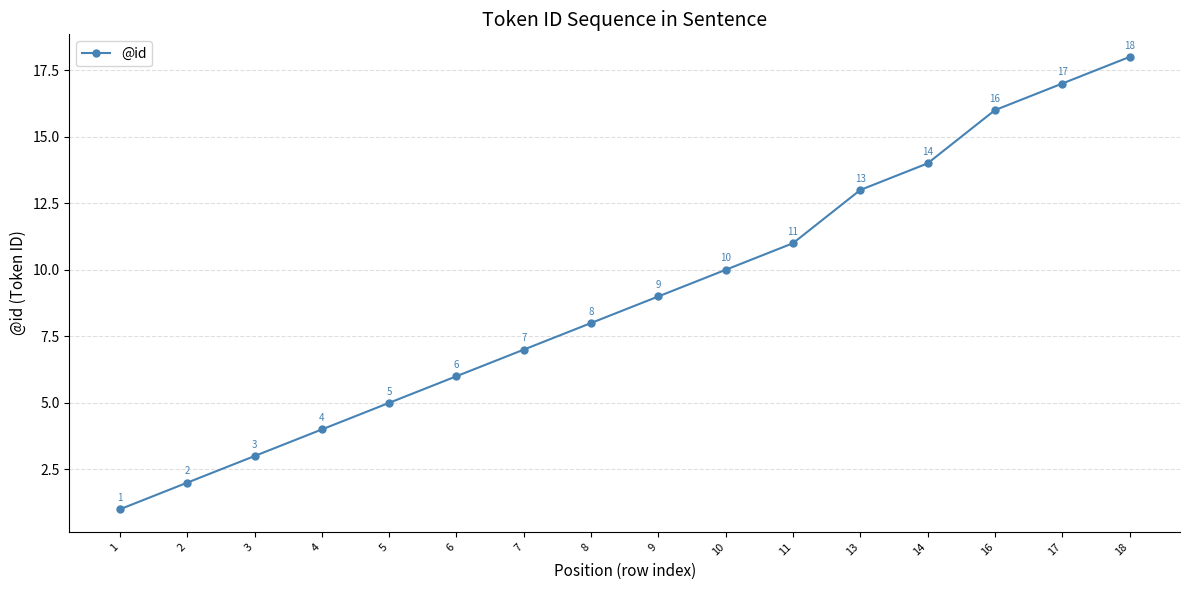

List the labels in order of value, smallest first.

1, 2, 3, 4, 5, 6, 7, 8, 9, 10, 11, 13, 14, 16, 17, 18